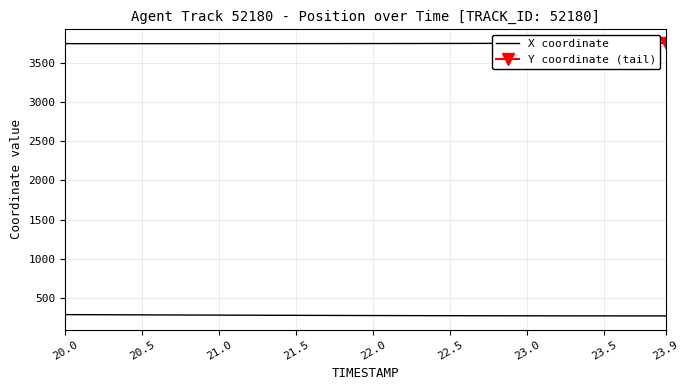

Does the chart display data point markers on the line(s)?

No